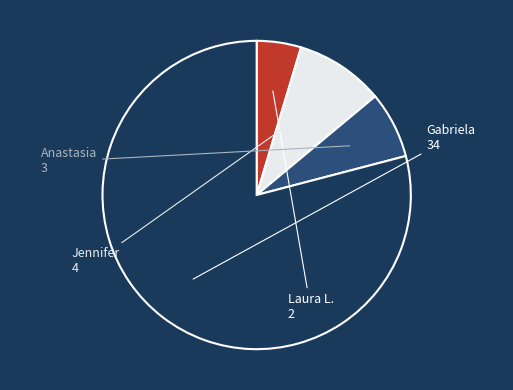

Is there a majority slice in this chart?

Yes